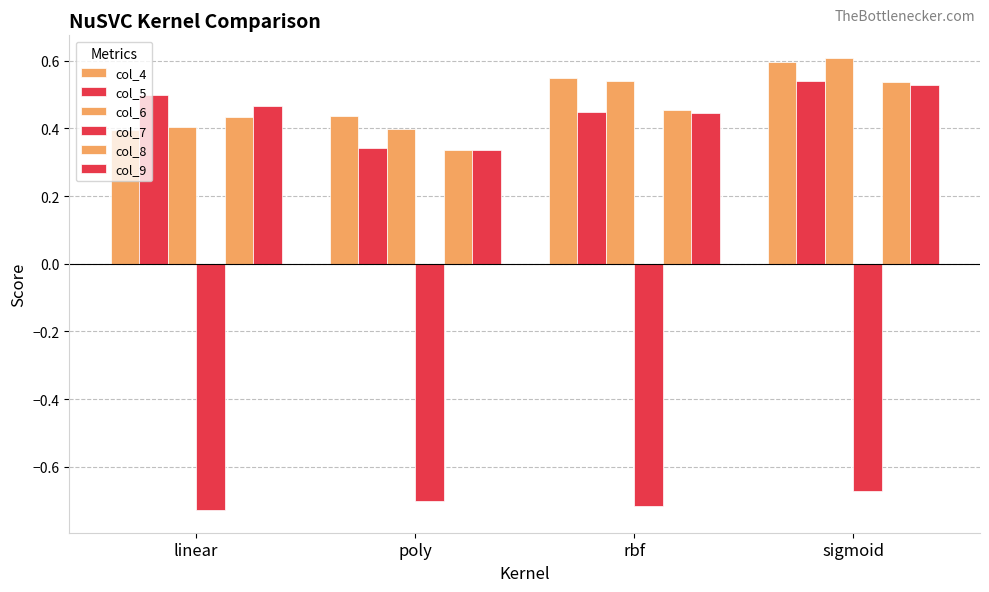

How many bars are there in total?

24